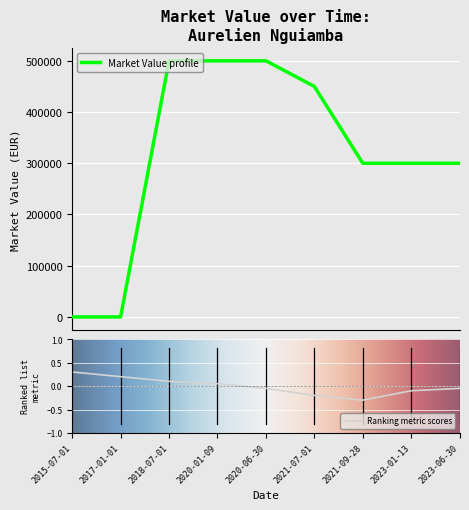

What is the maximum value shown in the chart?

500000